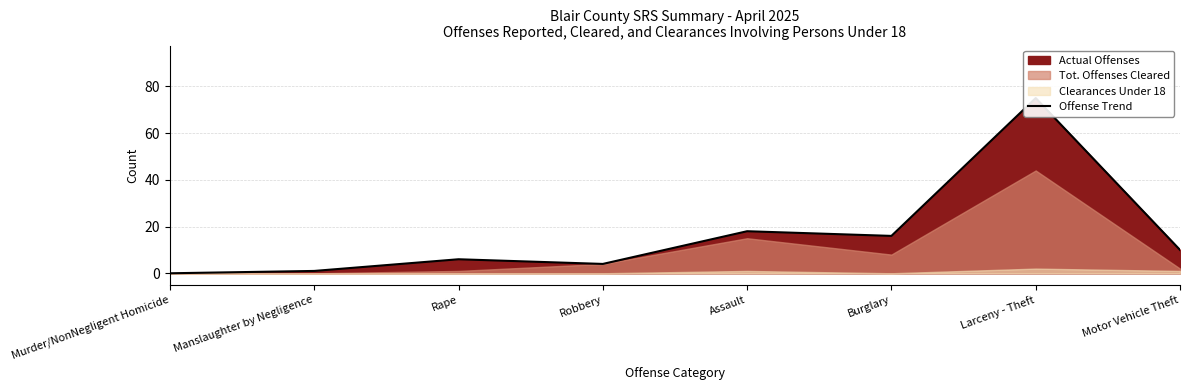

At which category does the chart reach its peak across all series?

Larceny - Theft